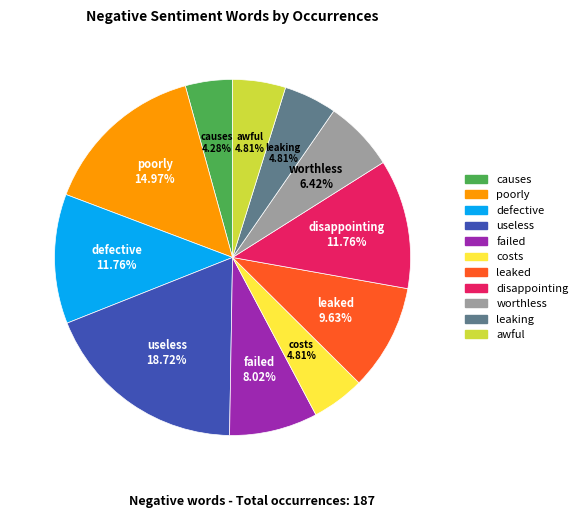

Which slice is the smallest?

causes